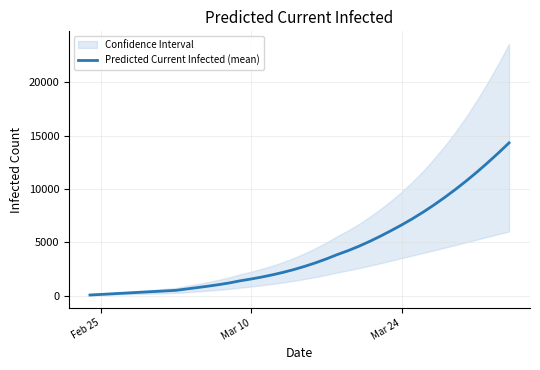

Count the number of values greater than 2745.

19